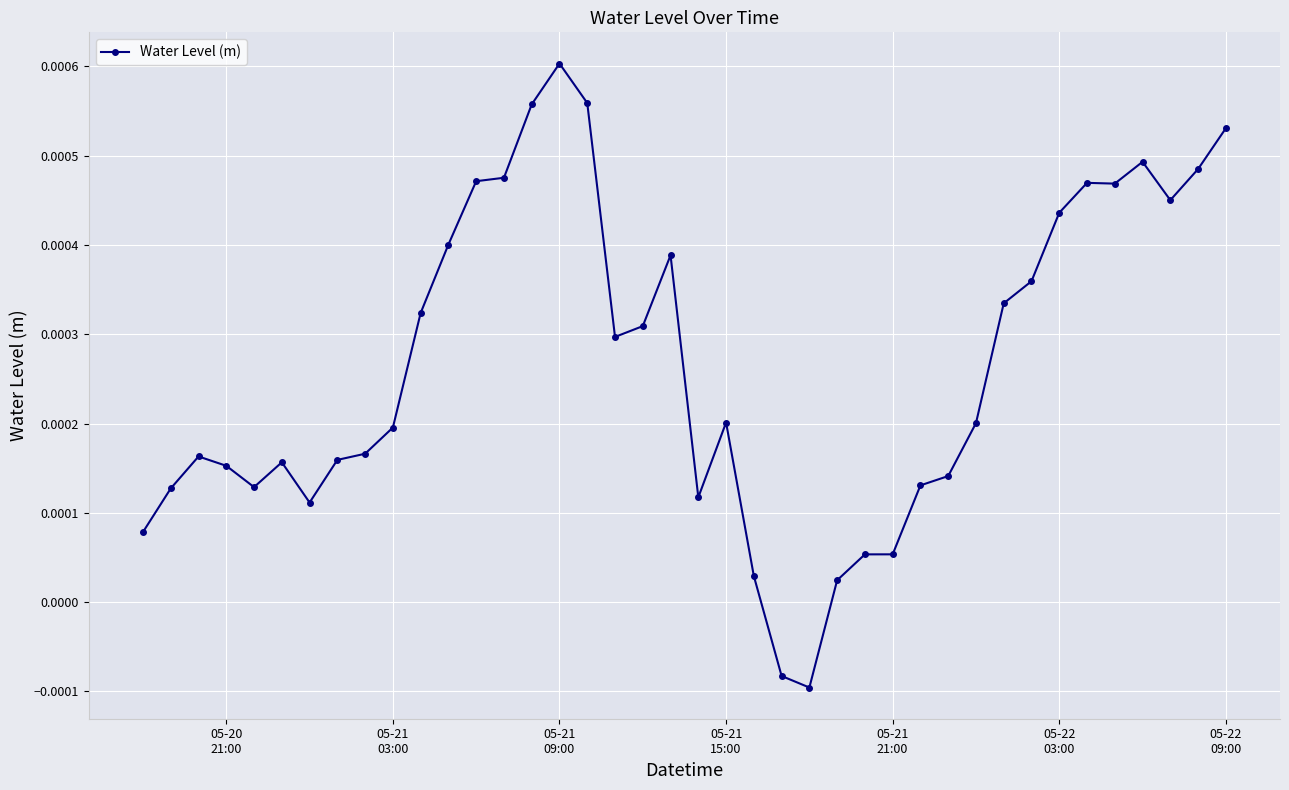

True or false: the data has more than 0 interior local peaks.

True